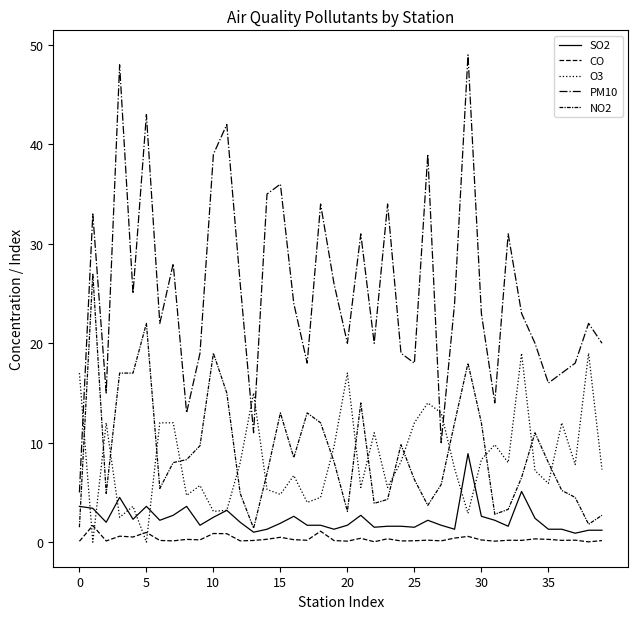

Is this an area chart (filled region under the line)?

No